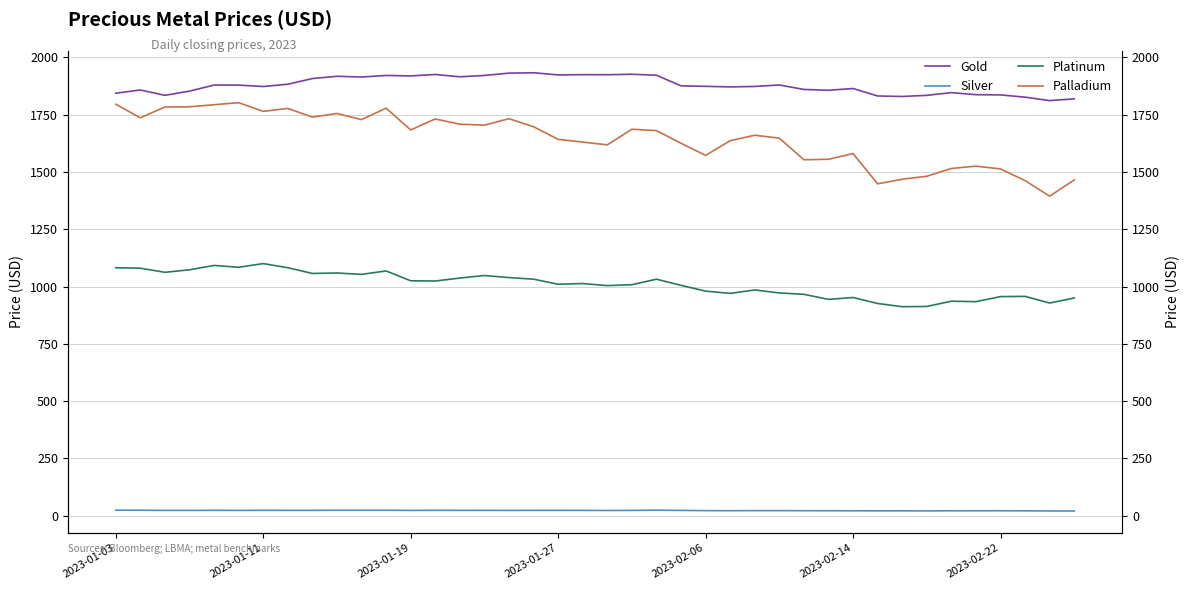

How many interior local valleys does the Palladium series have?

11